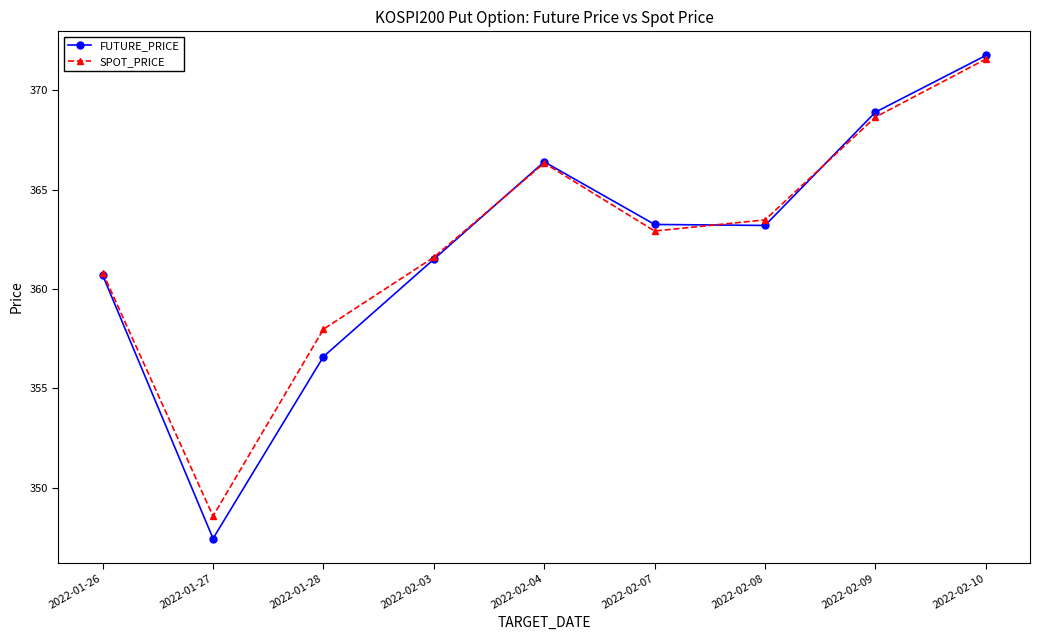

How many data points in SPOT_PRICE are less than 362?

4